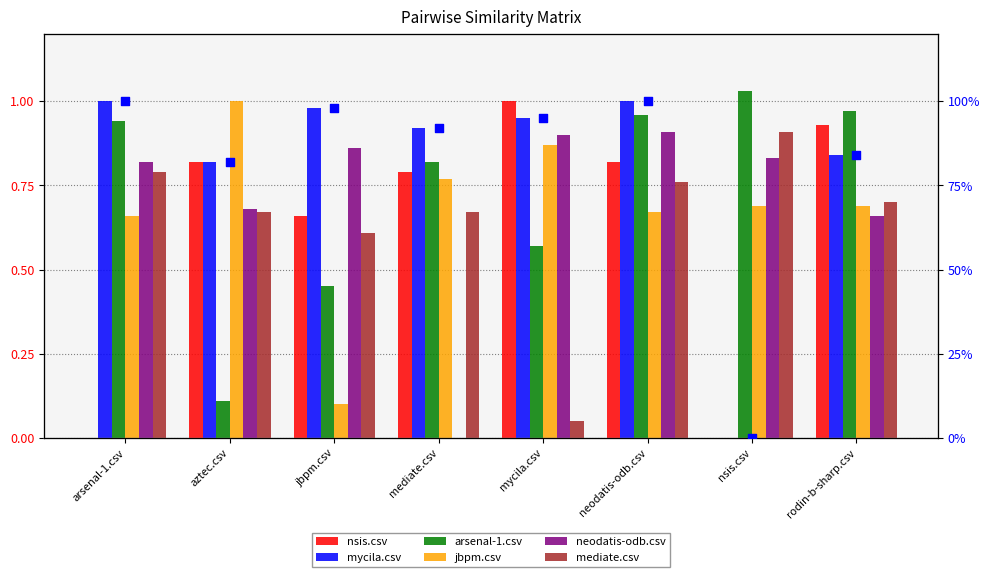

Which series reaches the minimum Y coordinate?

nsis.csv